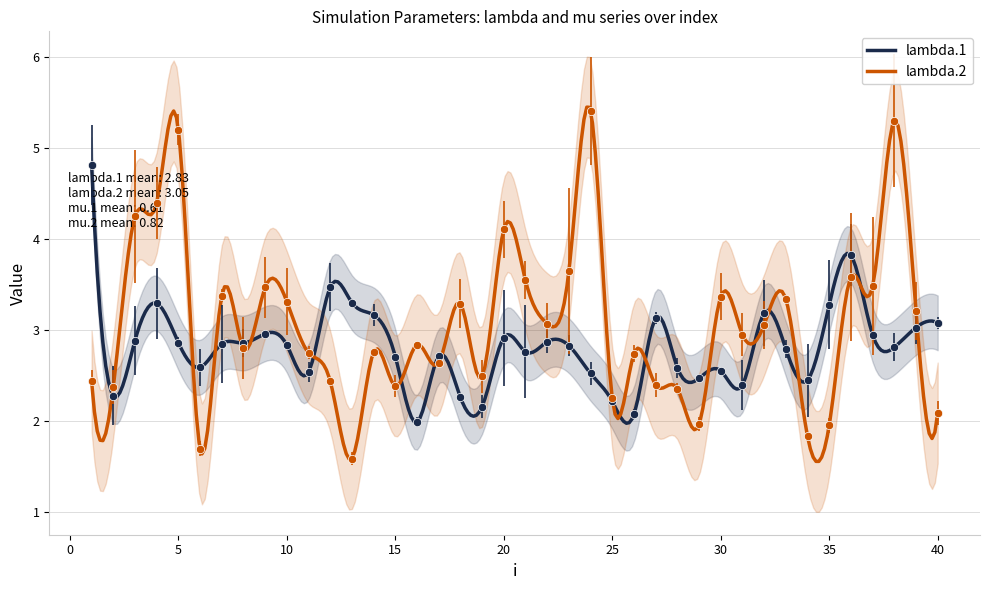

What is the value of the lambda.1 point at the 31st from the left?

2.4